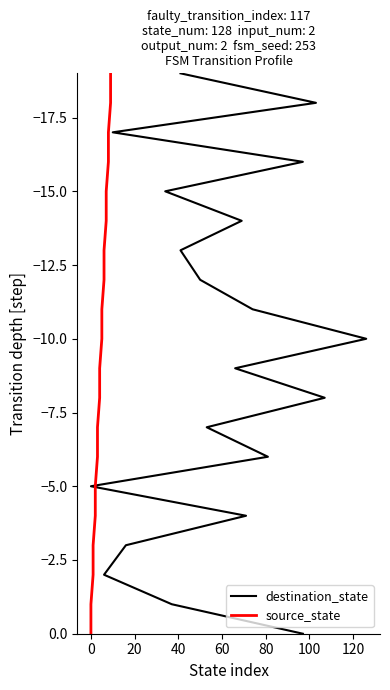

How many values in the destination_state series are below -9?

10